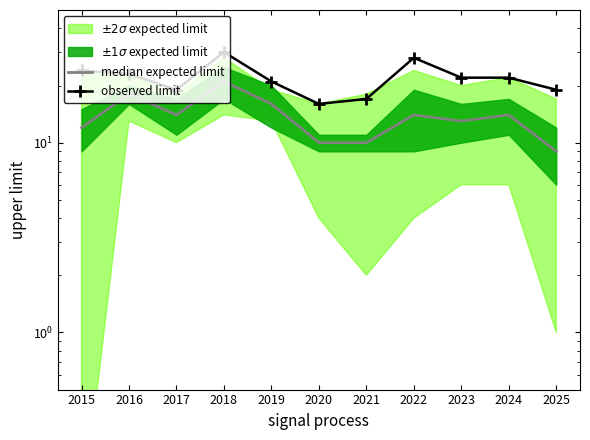

What is the highest value of the median expected limit series?

21